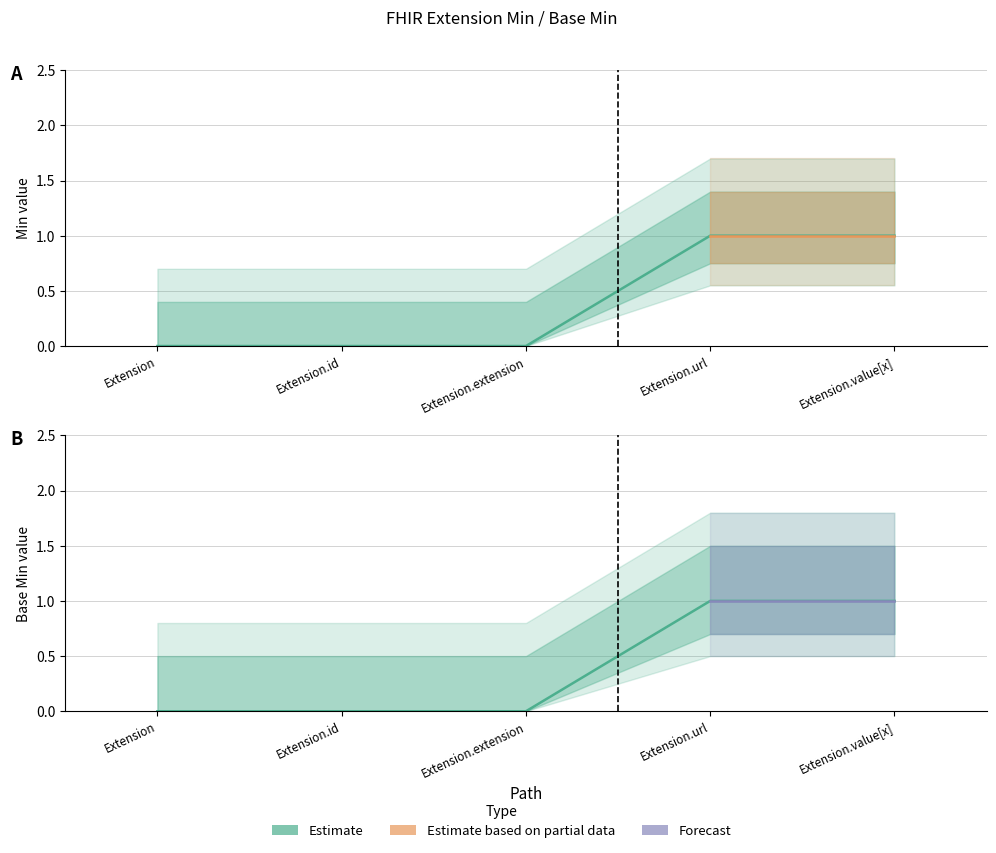

True or false: Min and Base Min intersect in this chart.

False